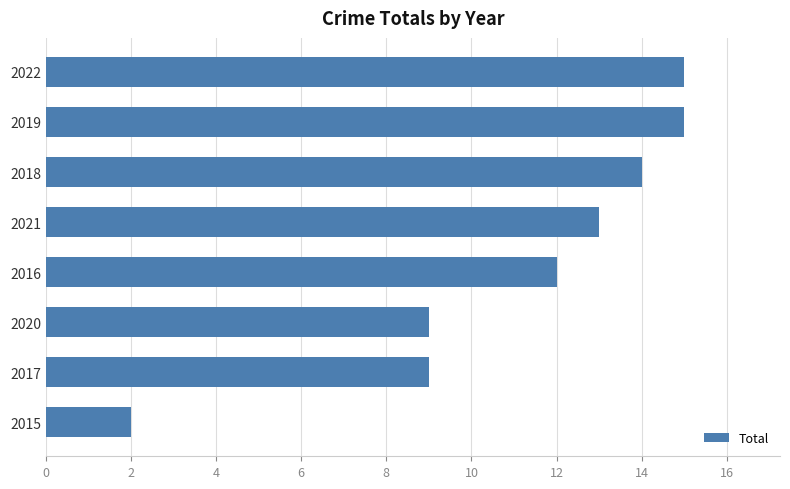

What position from the top is 2017?

7